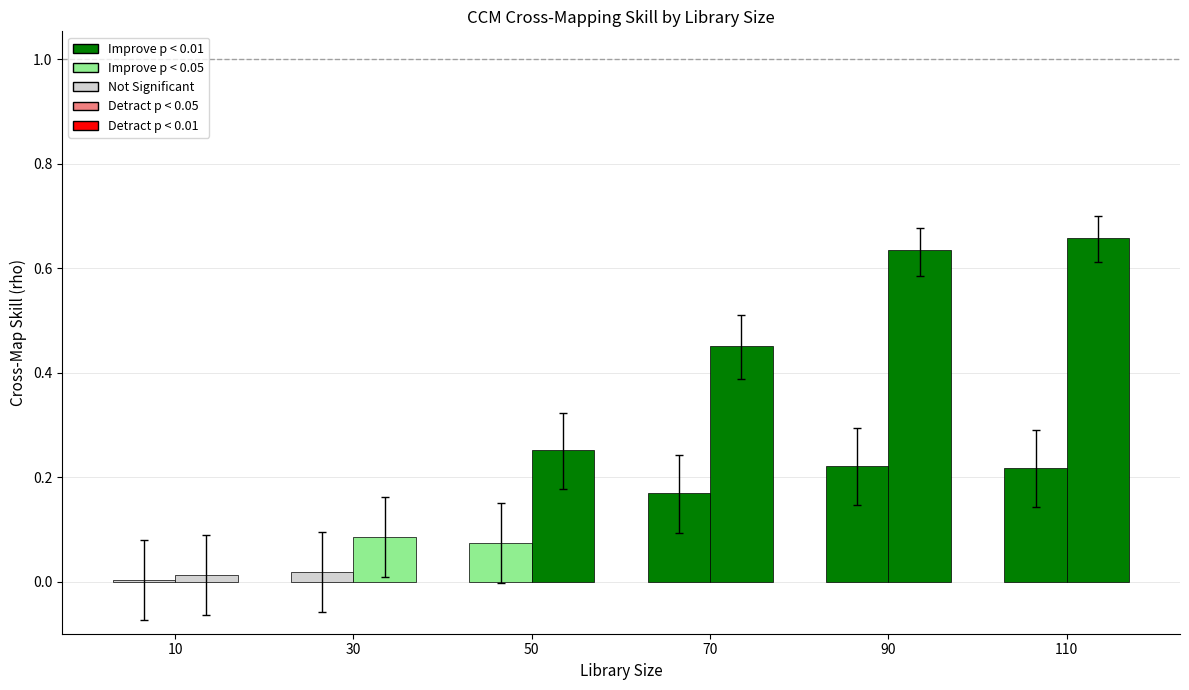

The y_xmap_x_upper series shows 0.1 at 10. True or false?

False